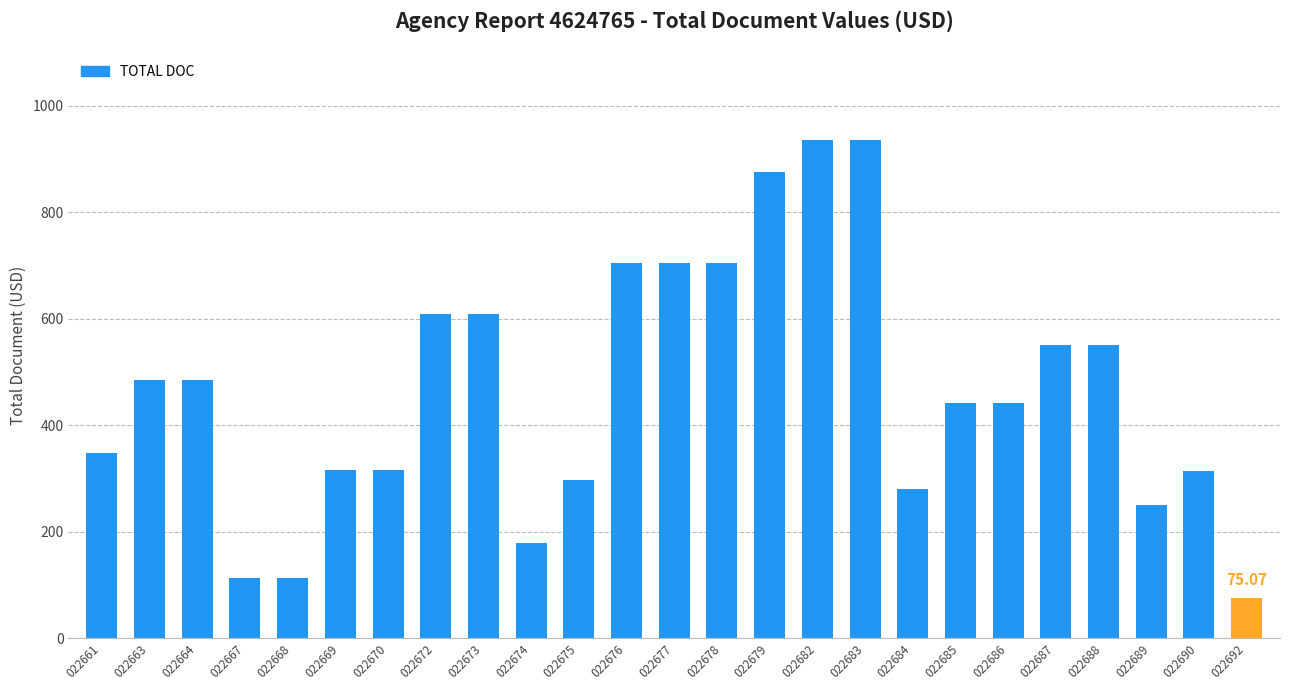

What is the sum of all values?

11632.5